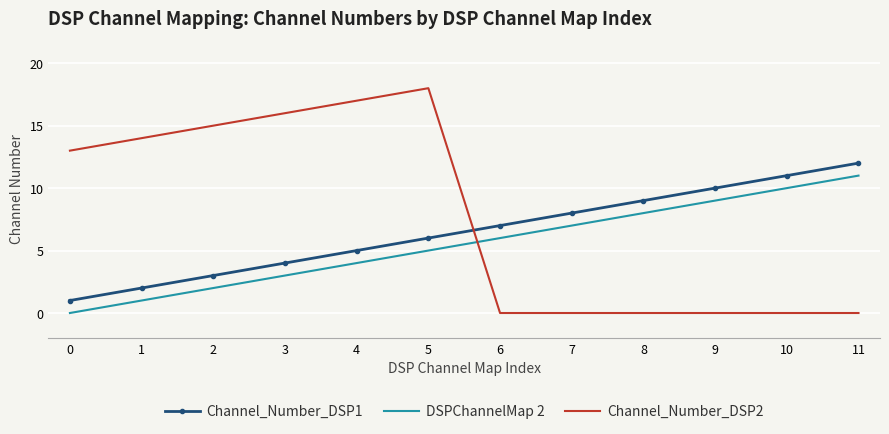

At which category is the sum across all series the highest?

5